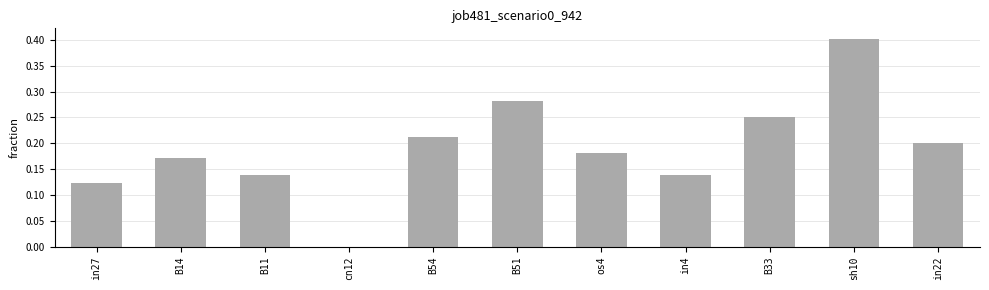

The chart shows a value of 0.3 at sh10. True or false?

False